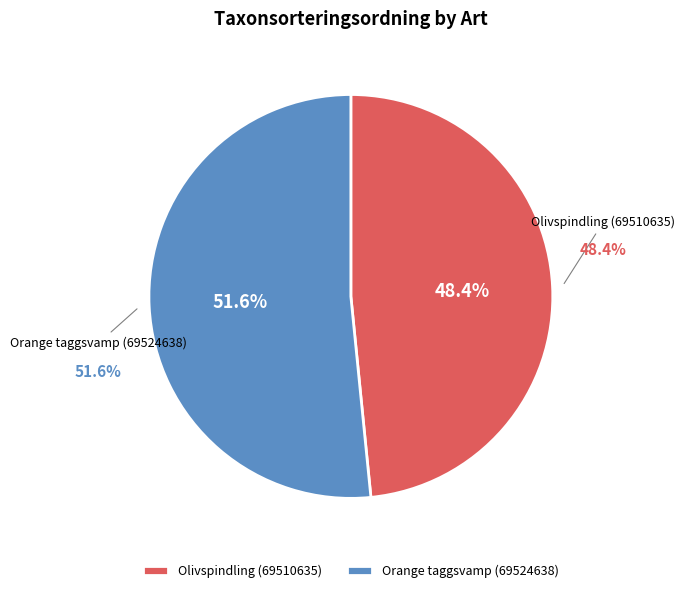

To the nearest percent, what is the average slice percentage?

50%